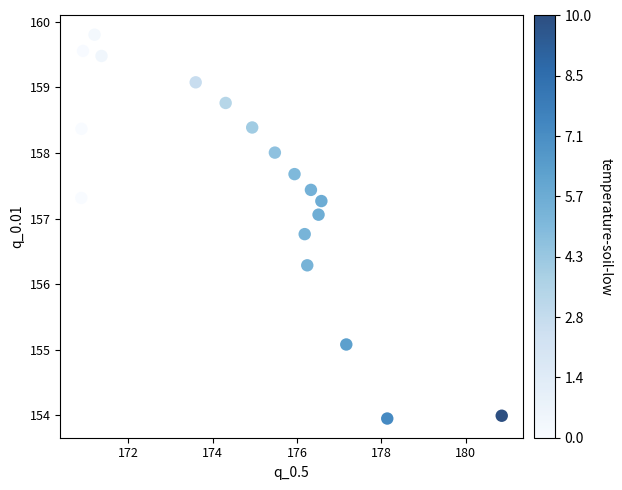

What is the range of X values (max minus min)?

10.0